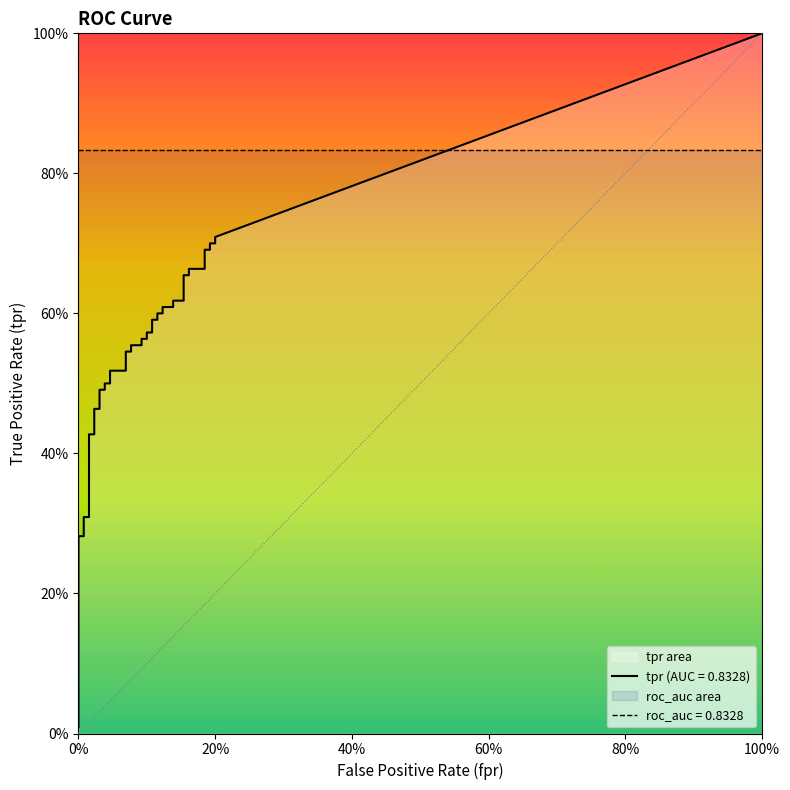

The tpr series shows 0.4 at 4. True or false?

False